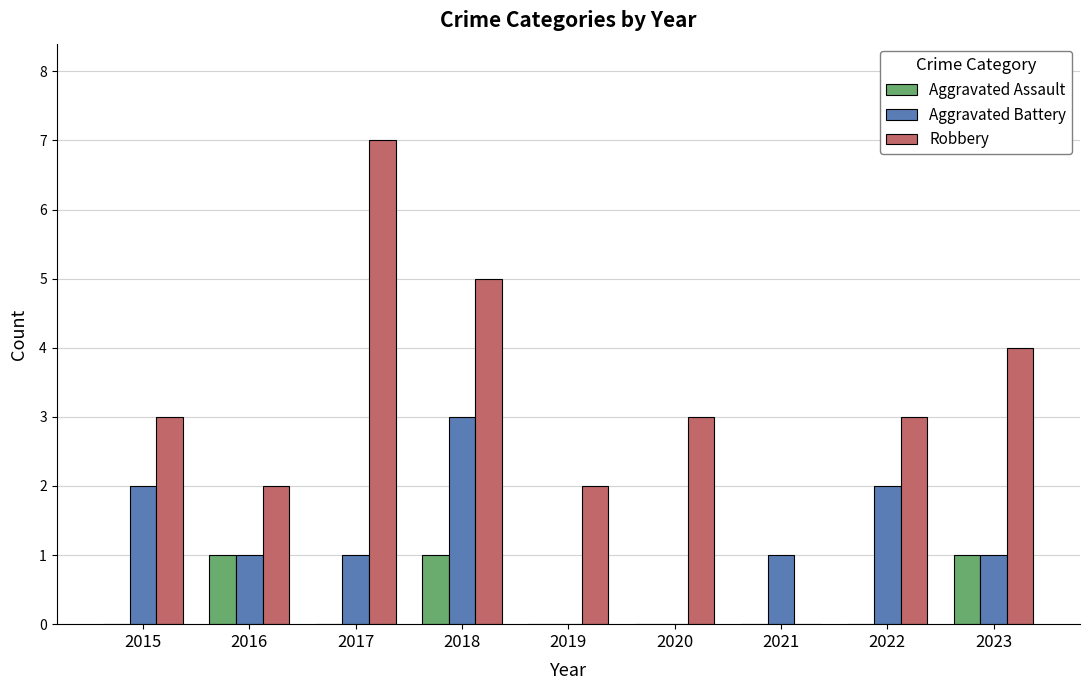

Which series has the largest total across all categories?

Robbery